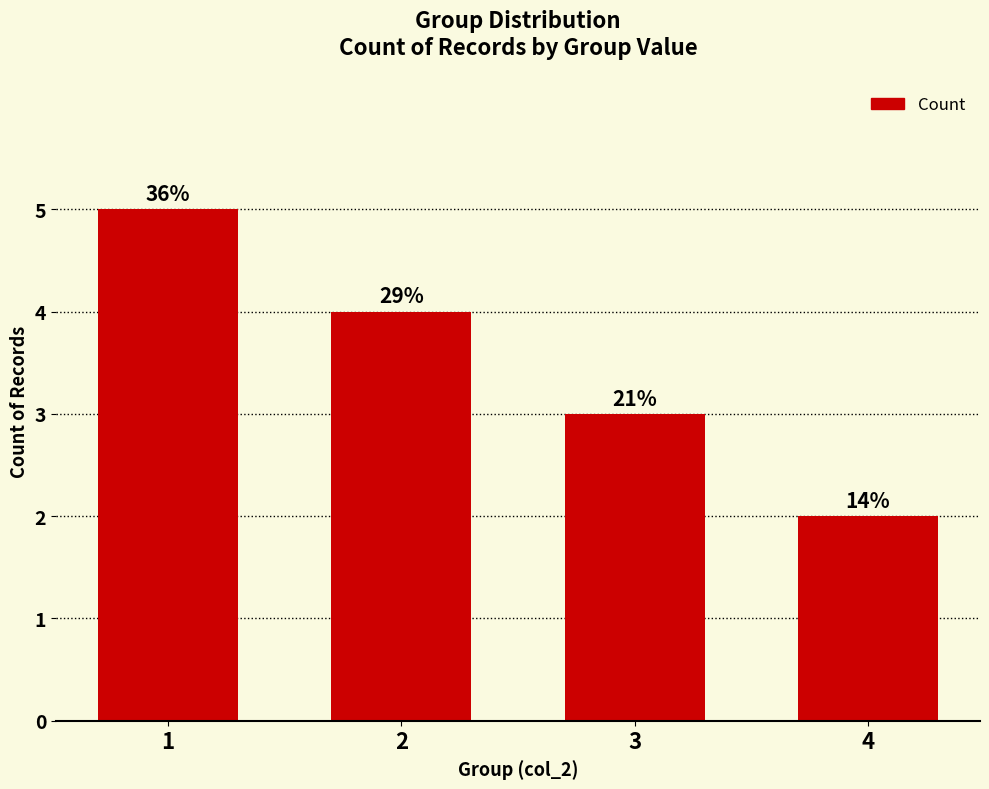

Does the chart contain any negative values?

No